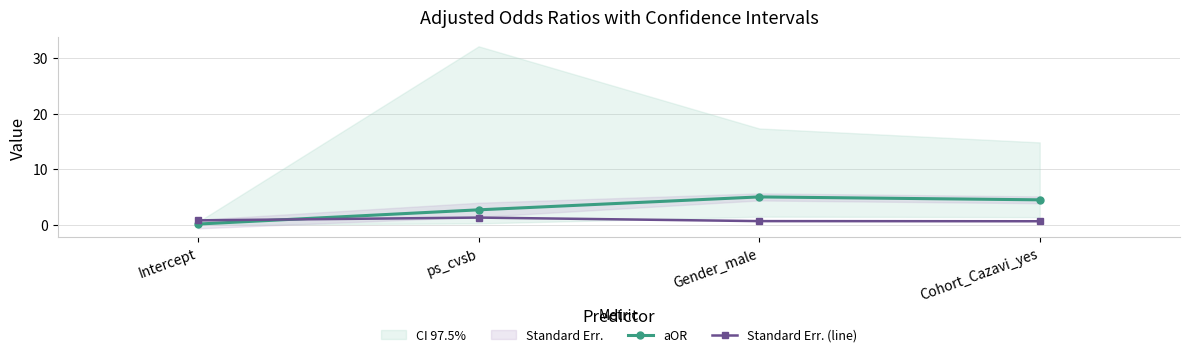

Which series has the largest total across all categories?

aOR